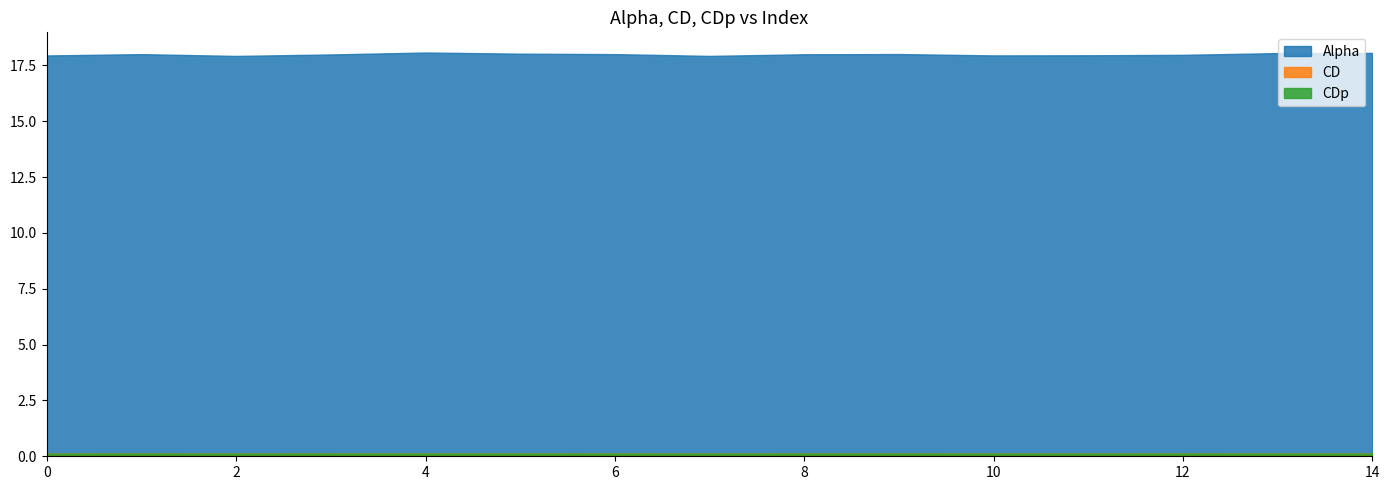

What is the value of the CD point at the 10th from the left?

0.1